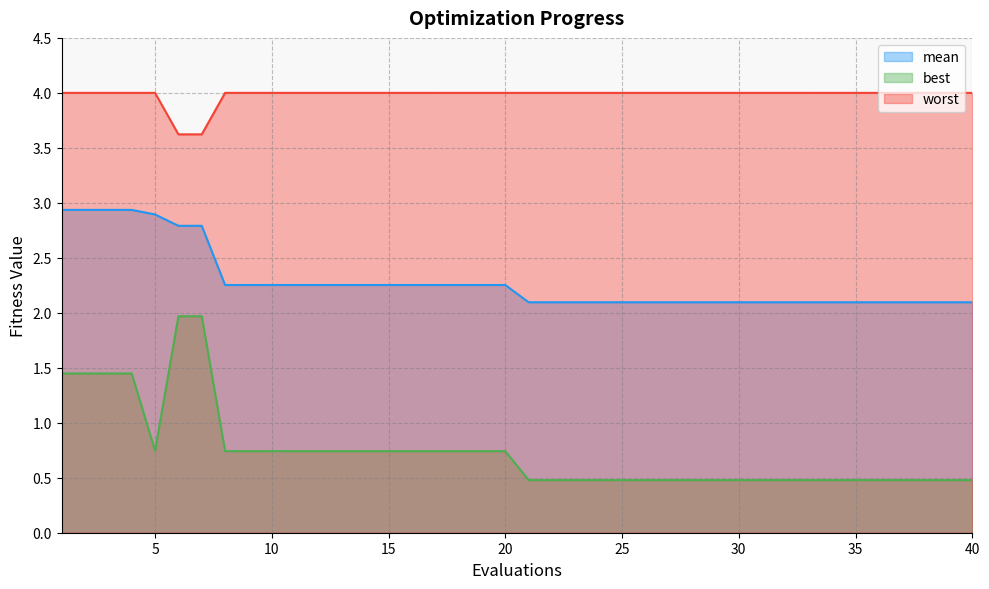

List the series in order of their peak value, lowest first.

best, mean, worst